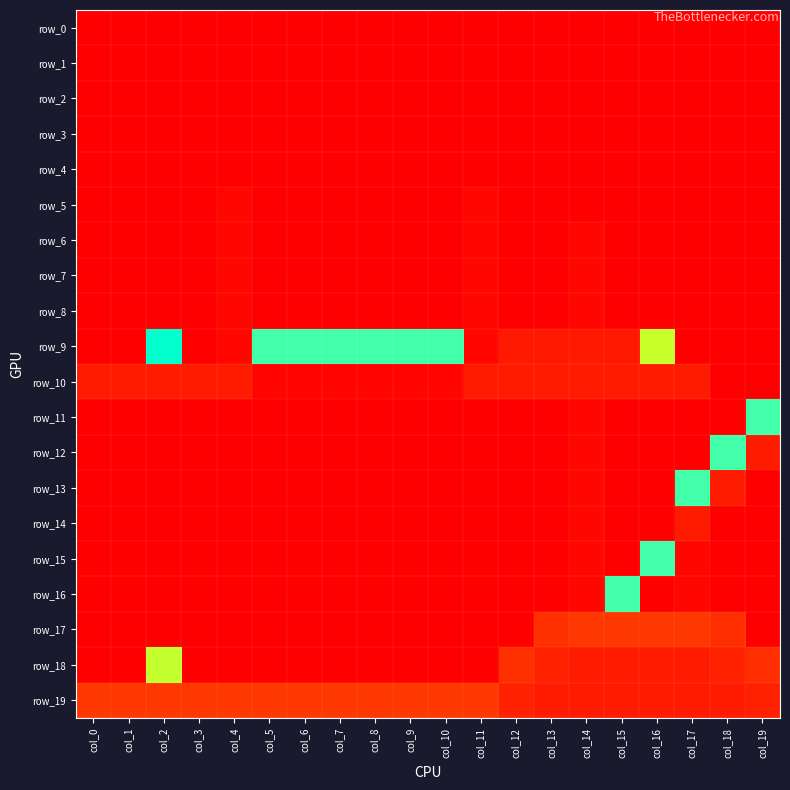

How many row_4 values are between -1 and 0?

20